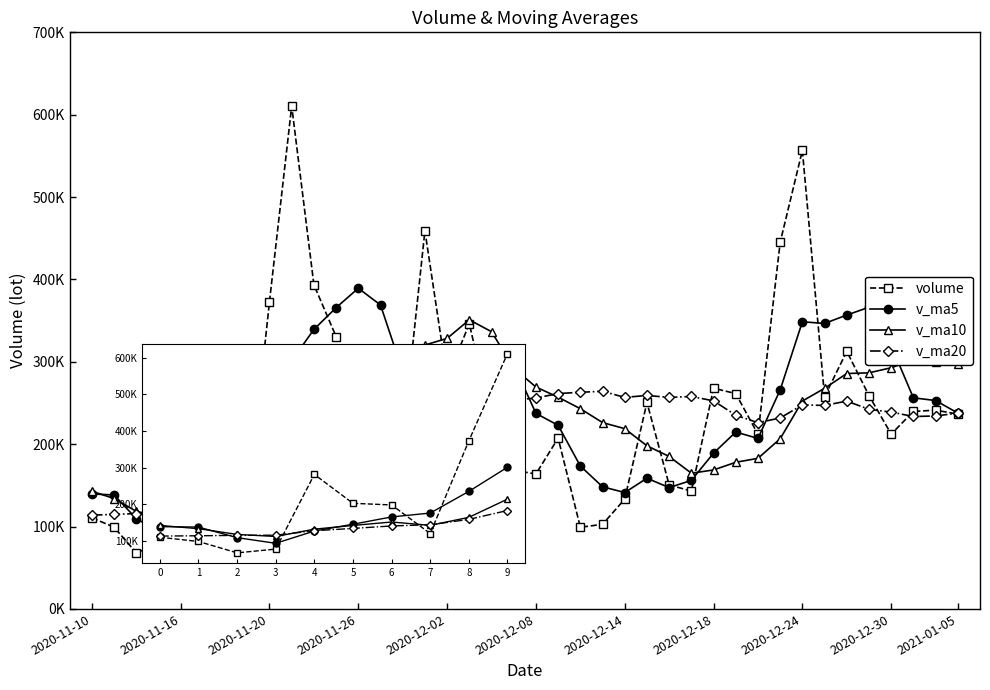

What are all the series names shown in the legend?

volume, v_ma5, v_ma10, v_ma20